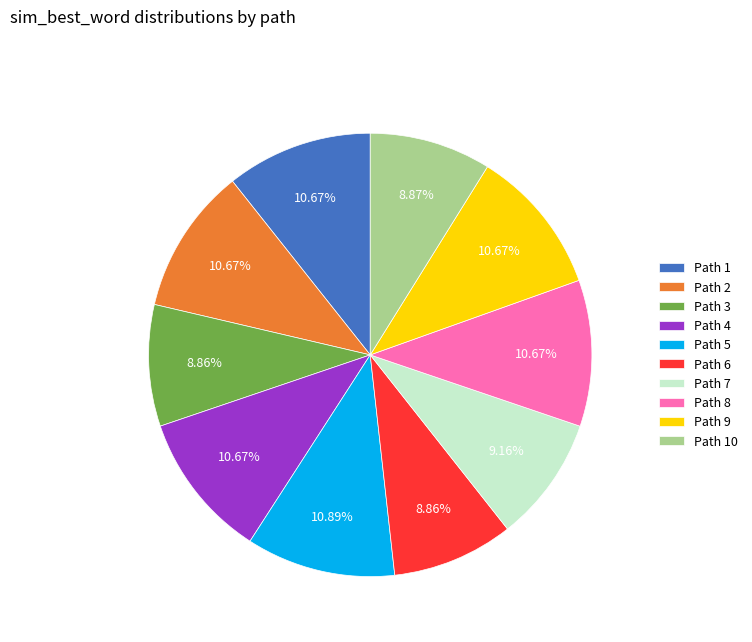

What percentage is the Path 1 slice, to the nearest percent?

11%